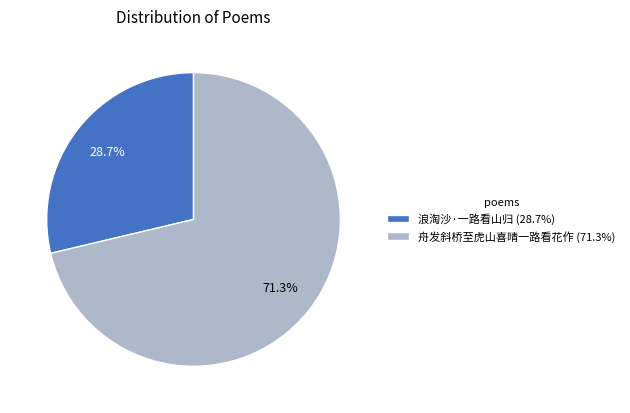

What percentage is the 舟发斜桥至虎山喜晴一路看花作 slice, to the nearest percent?

71%